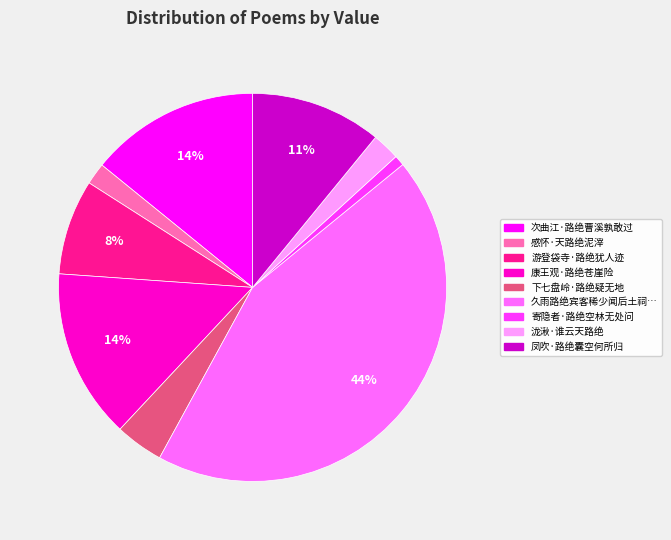

Does any single category account for the majority?

No